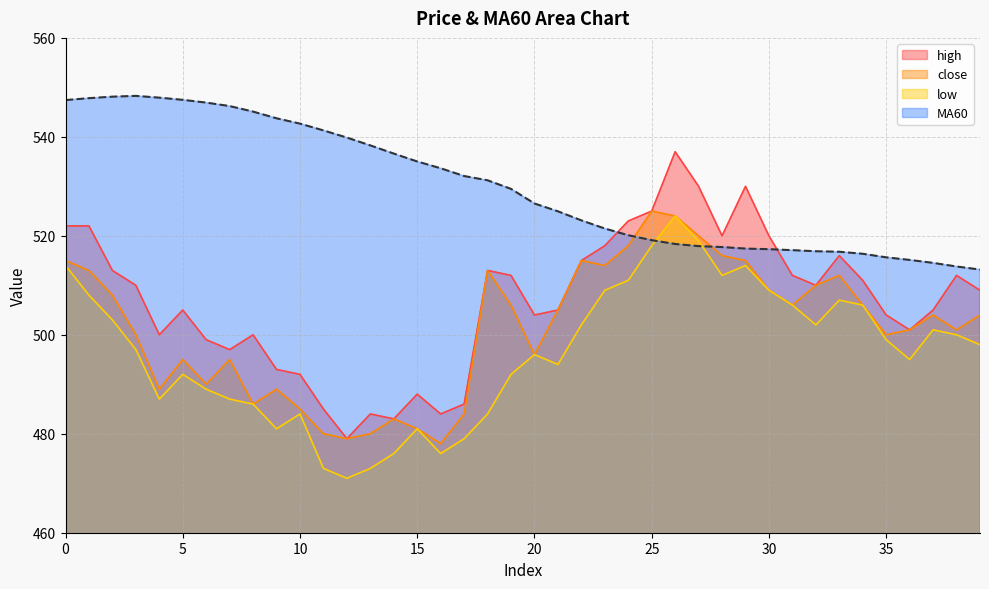

True or false: low has more than 1 points higher than both neighbors.

True